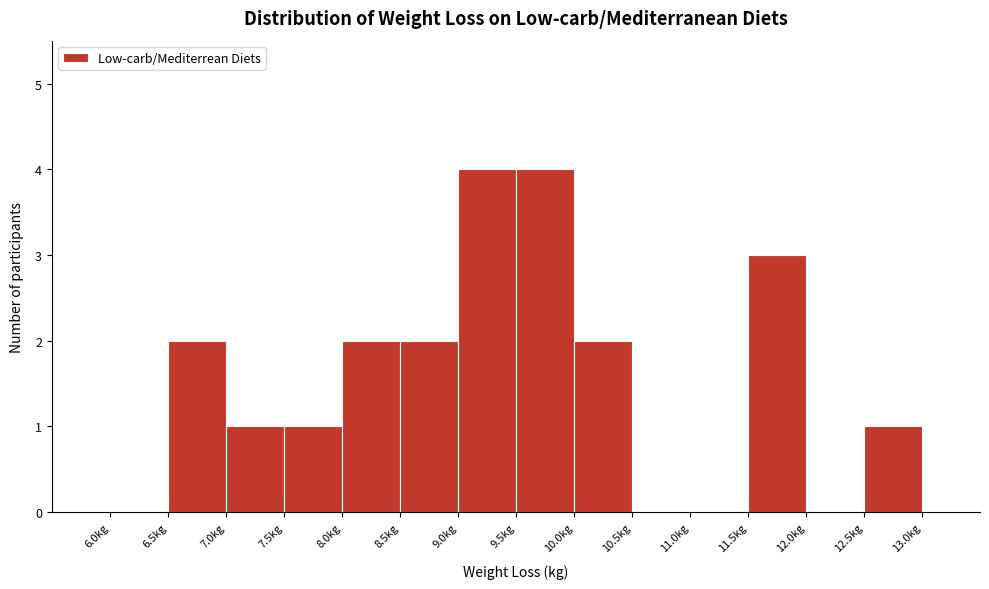

Reading left to right, transcribe this chart: for each bar, give the range it covers on the x-axis and its height. The values are not printed on the chart, so give them approximately, as read against the axis.

6.0 to 6.5: 0
6.5 to 7.0: 2
7.0 to 7.5: 1
7.5 to 8.0: 1
8.0 to 8.5: 2
8.5 to 9.0: 2
9.0 to 9.5: 4
9.5 to 10.0: 4
10.0 to 10.5: 2
10.5 to 11.0: 0
11.0 to 11.5: 0
11.5 to 12.0: 3
12.0 to 12.5: 0
12.5 to 13.0: 1